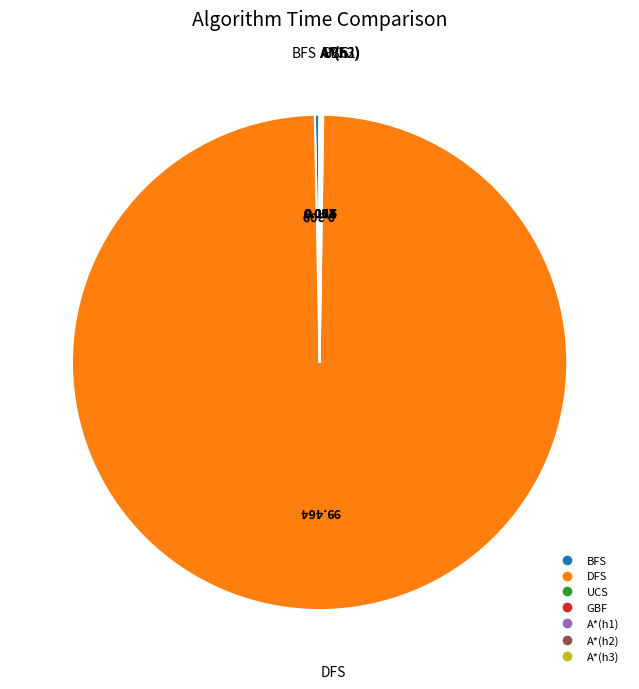

What is the largest slice in the pie chart?

DFS